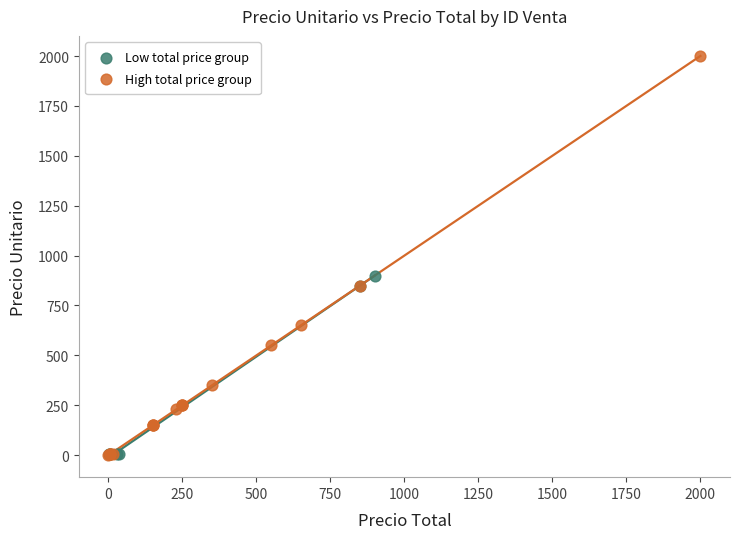

Which series has the largest Y range (max minus min)?

High total price group